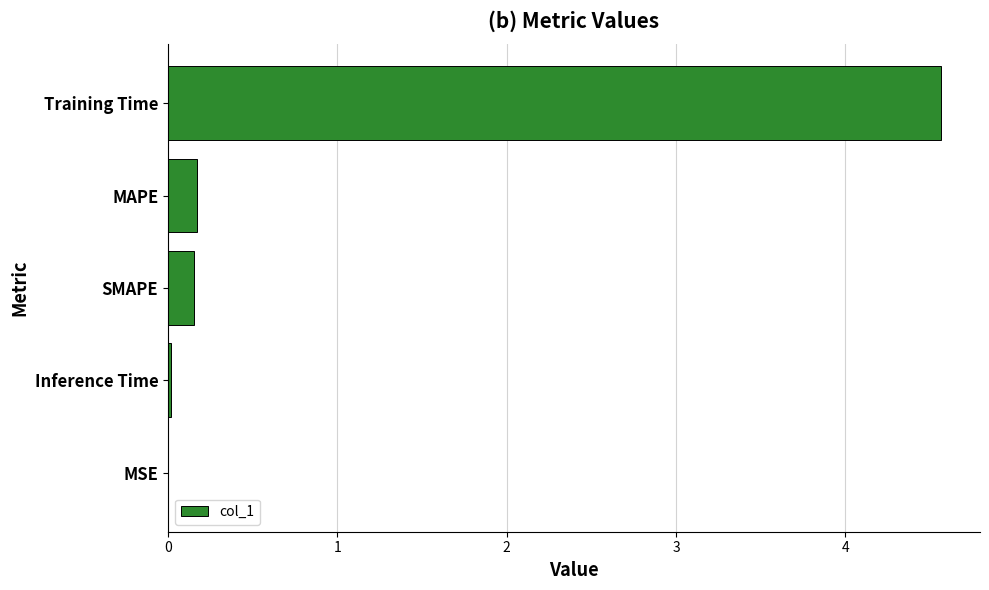

Which label corresponds to the largest value in the chart?

Training Time